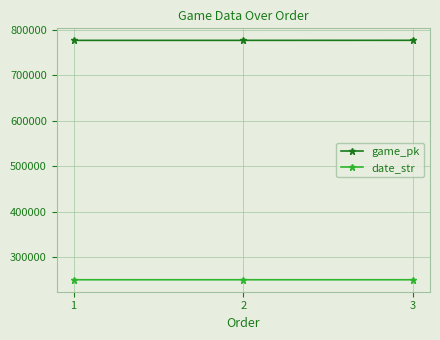

At 2, list the series in order from smallest to largest.

date_str, game_pk